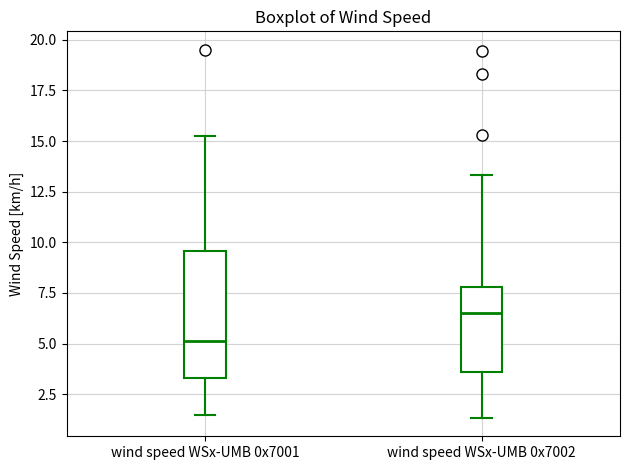

Which box has the lowest median line?

wind speed WSx-UMB 0x7001